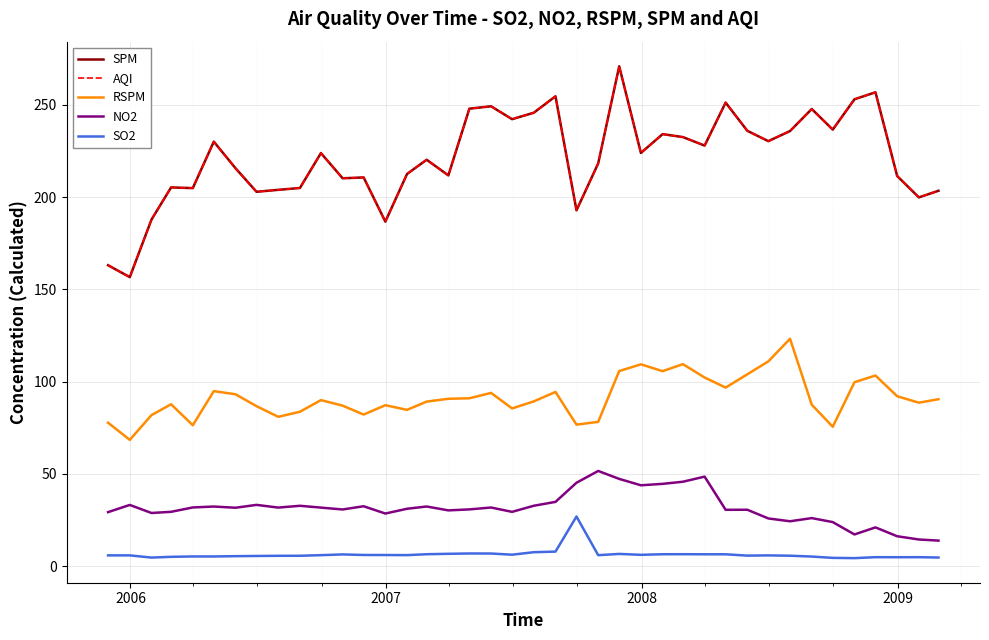

Which series has the largest total across all categories?

SPM